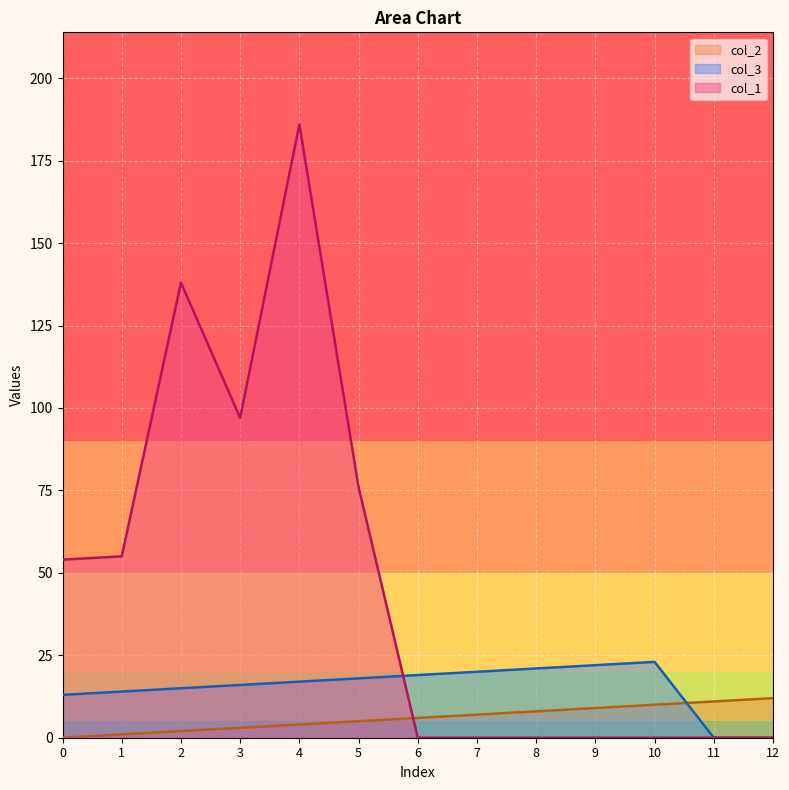

Where do col_2 and col_1 first cross each other?

5 and 6